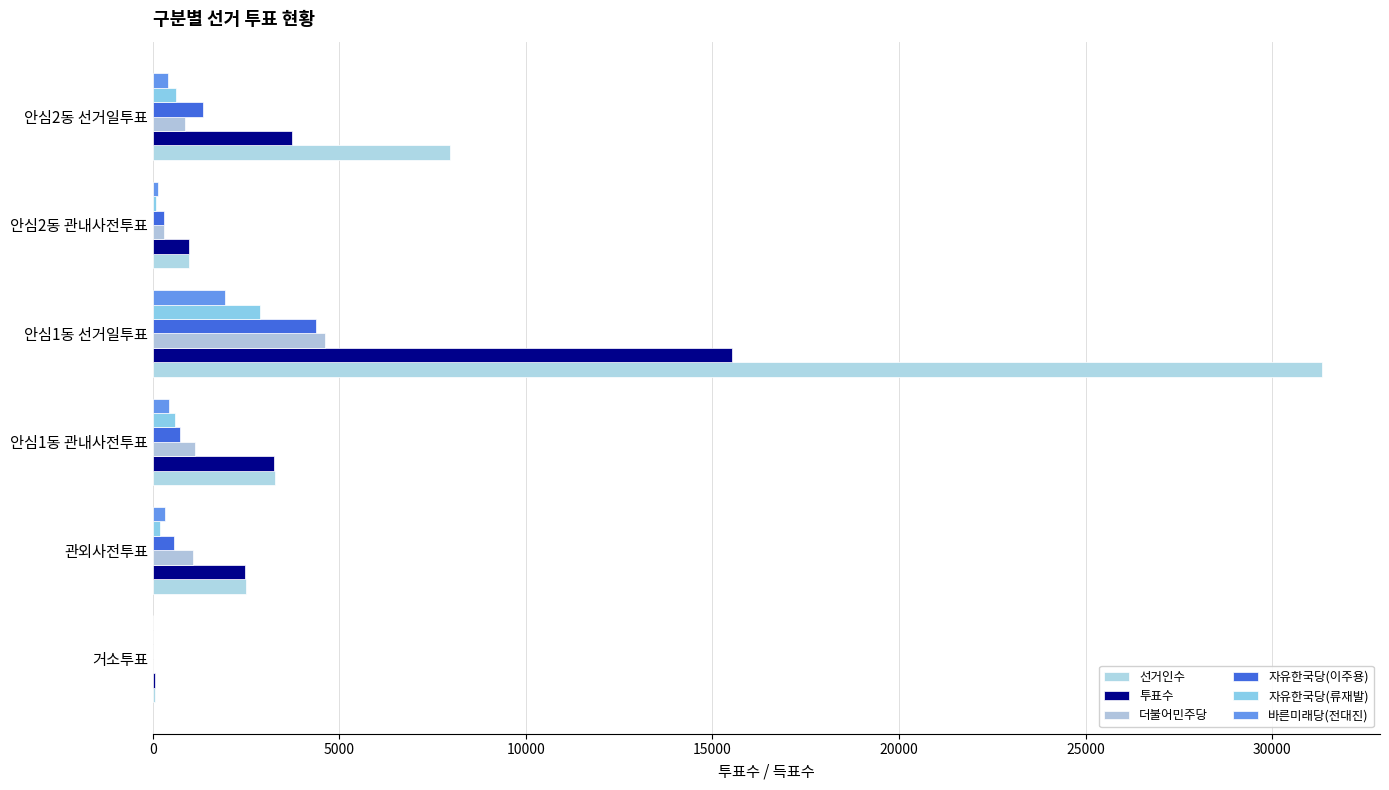

Count the number of data series in this chart.

6